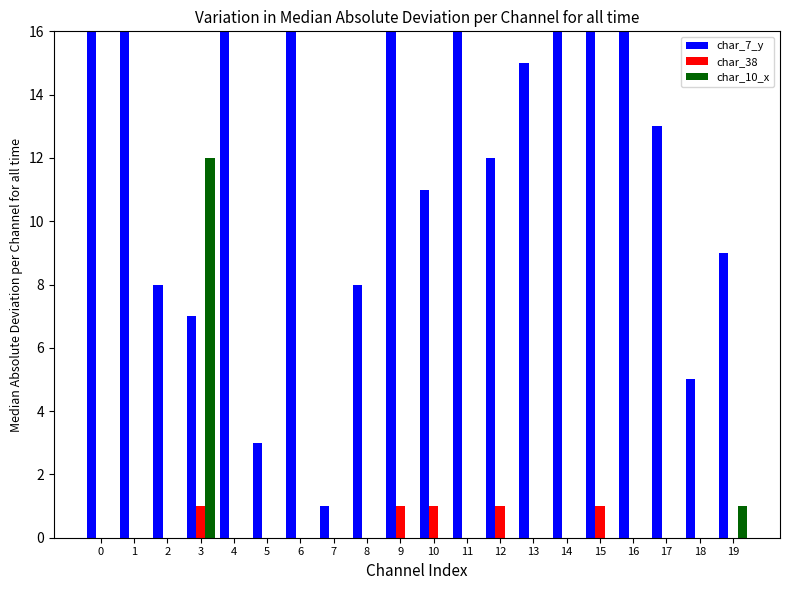

Which series has the largest total across all categories?

char_7_y